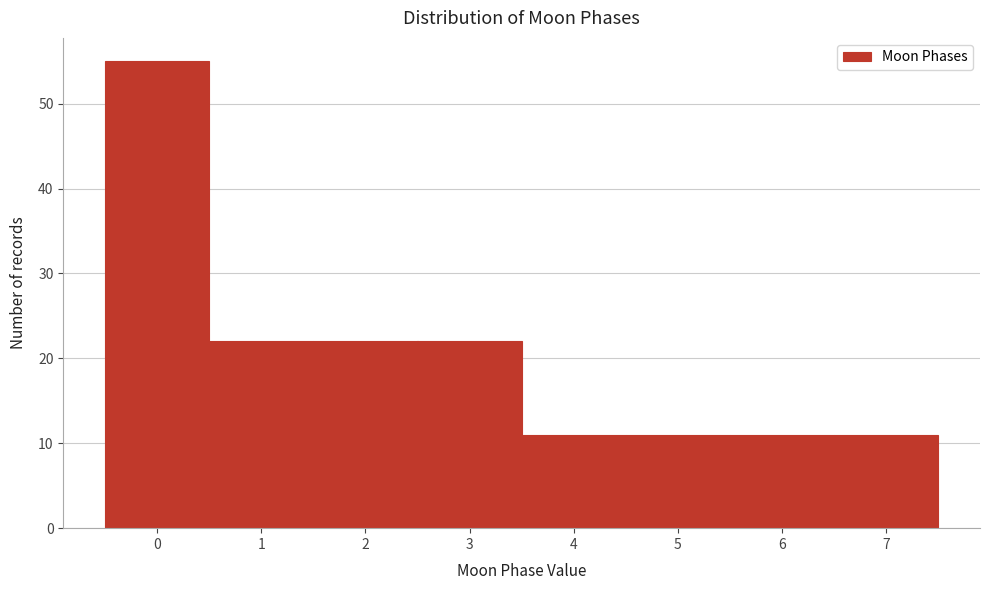

Reading left to right, list every bar in this chart as the range it spans on the x-axis followed by its height. The values are not printed on the chart, so give them approximately, as read against the axis.

-0.5 to 0.5: 55
0.5 to 1.5: 22
1.5 to 2.5: 22
2.5 to 3.5: 22
3.5 to 4.5: 11
4.5 to 5.5: 11
5.5 to 6.5: 11
6.5 to 7.5: 11